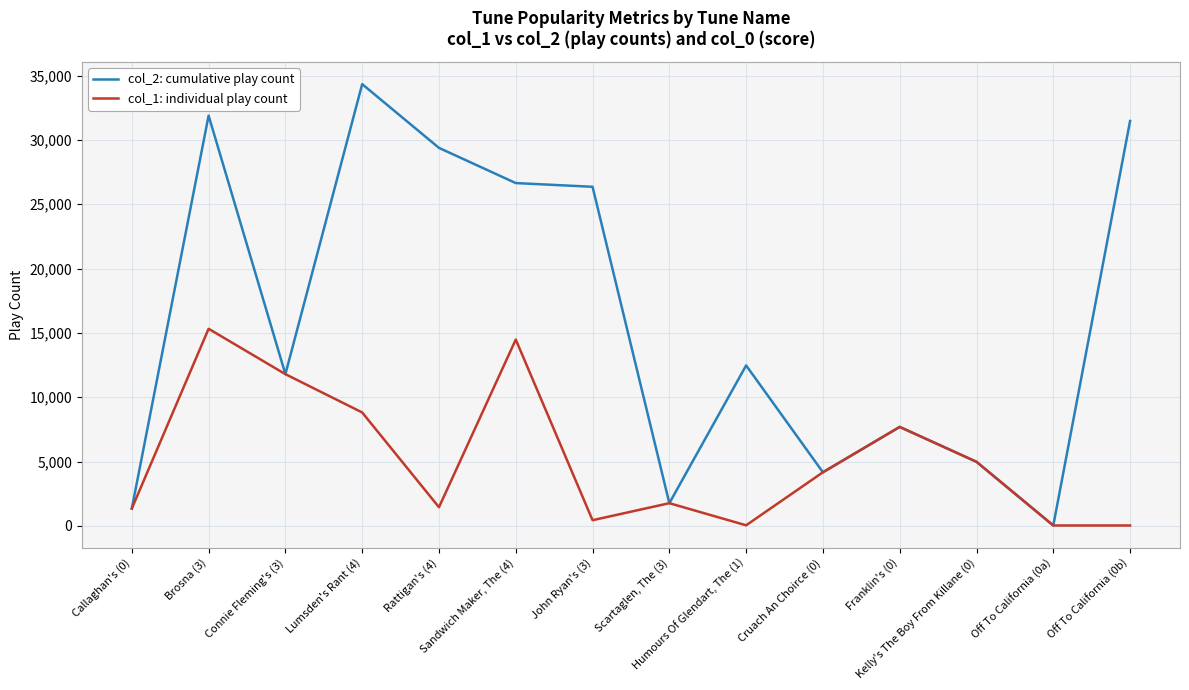

Which series has the largest total across all categories?

col_2: cumulative play count